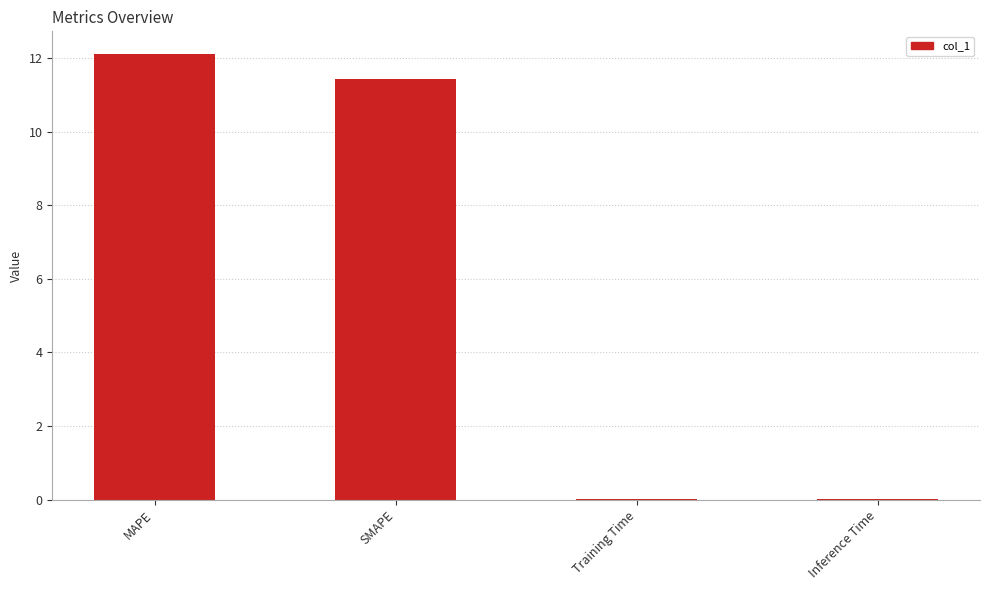

Which label corresponds to the largest value in the chart?

MAPE